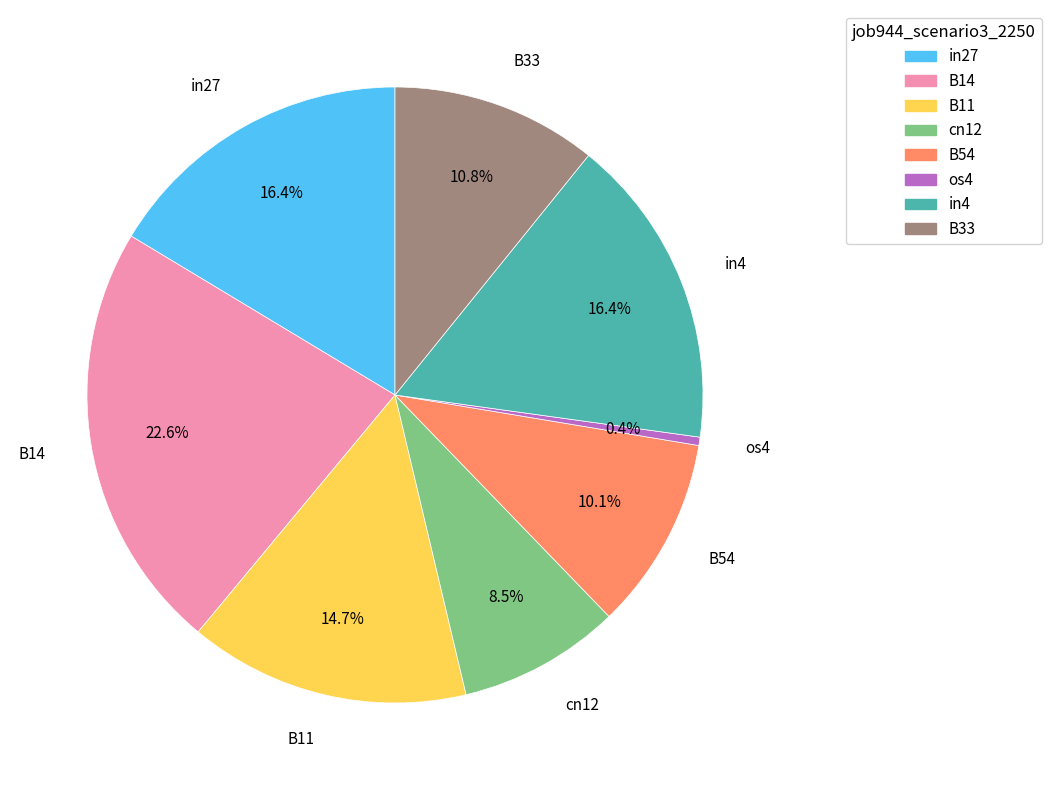

Is it true that B33 is 11% of the pie?

True